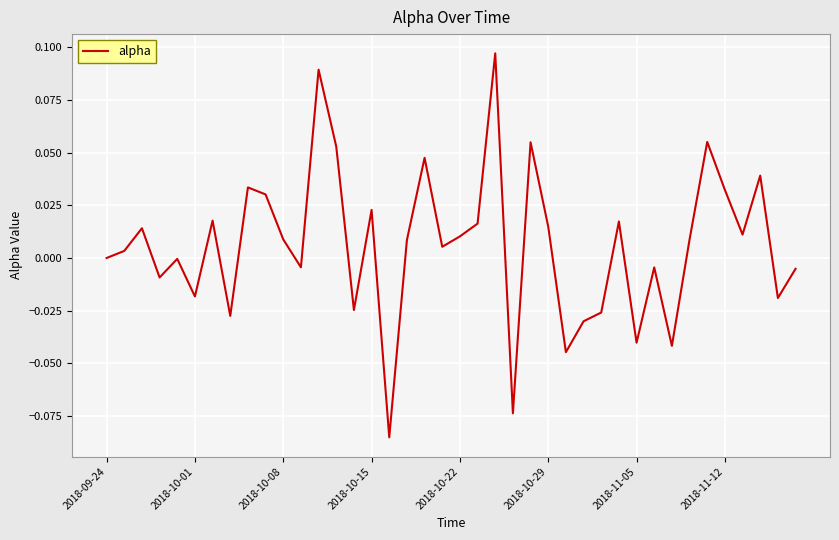

How many lines are shown in the chart?

1